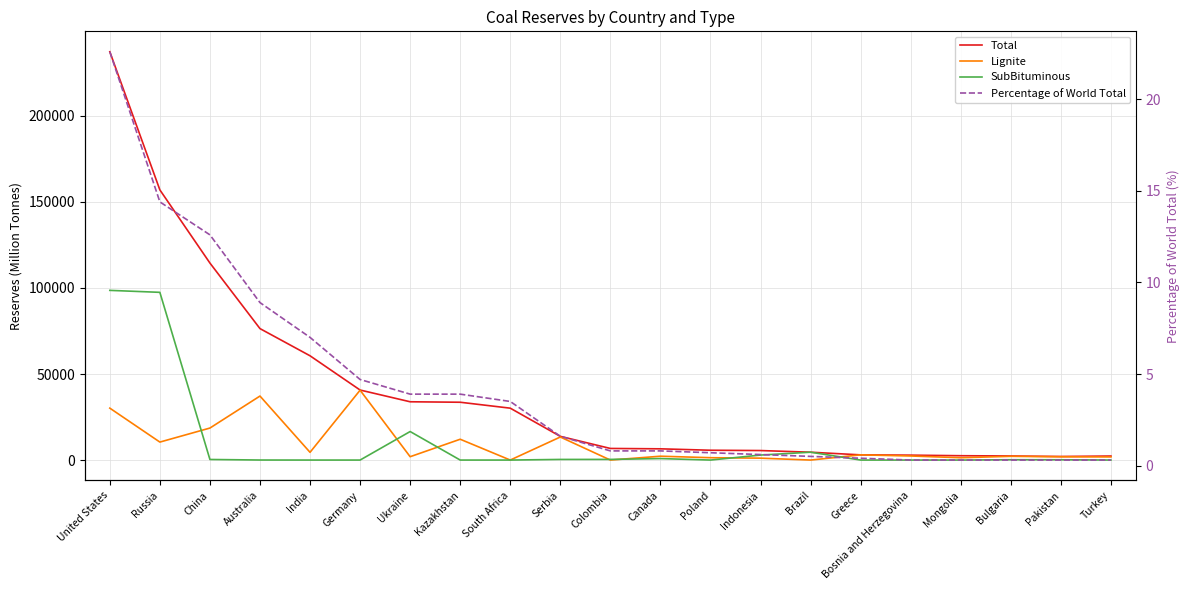

How many values in the Lignite series are below 2236?

10